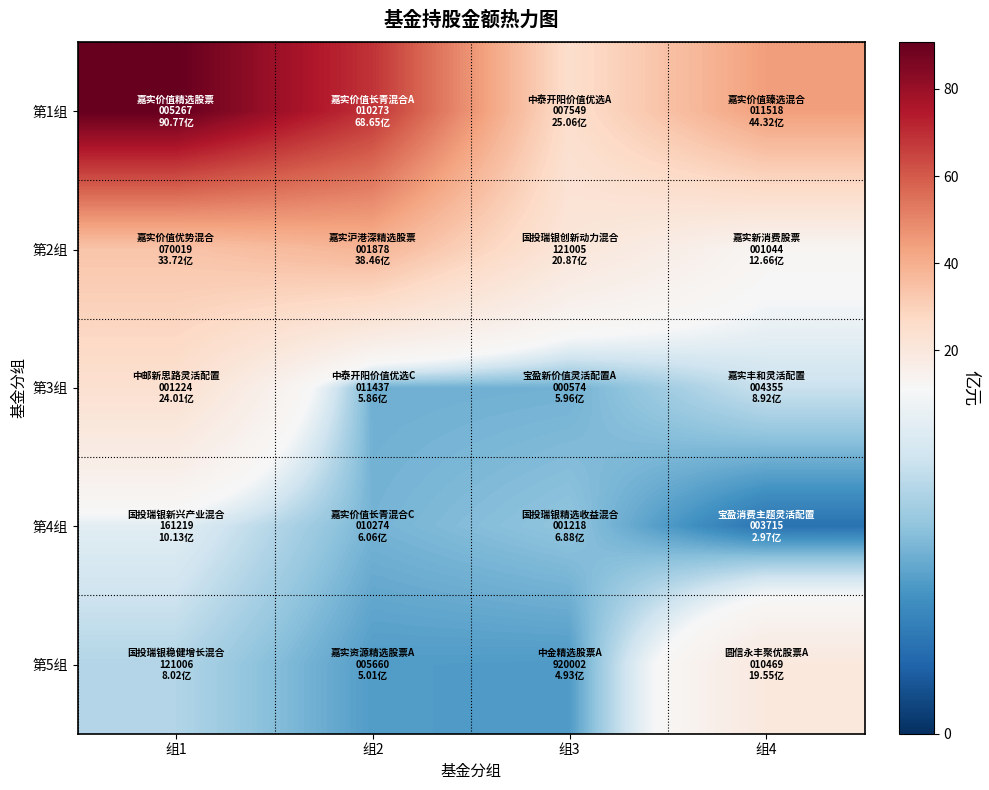

Reading left to right, transcribe all the data shown in this chart.

第1组: 组1=90.8	组2=68.7	组3=25.1	组4=44.3
第2组: 组1=33.7	组2=38.5	组3=20.9	组4=12.7
第3组: 组1=24.0	组2=5.9	组3=6.0	组4=8.9
第4组: 组1=10.1	组2=6.1	组3=6.9	组4=3.0
第5组: 组1=8.0	组2=5.0	组3=4.9	组4=19.6